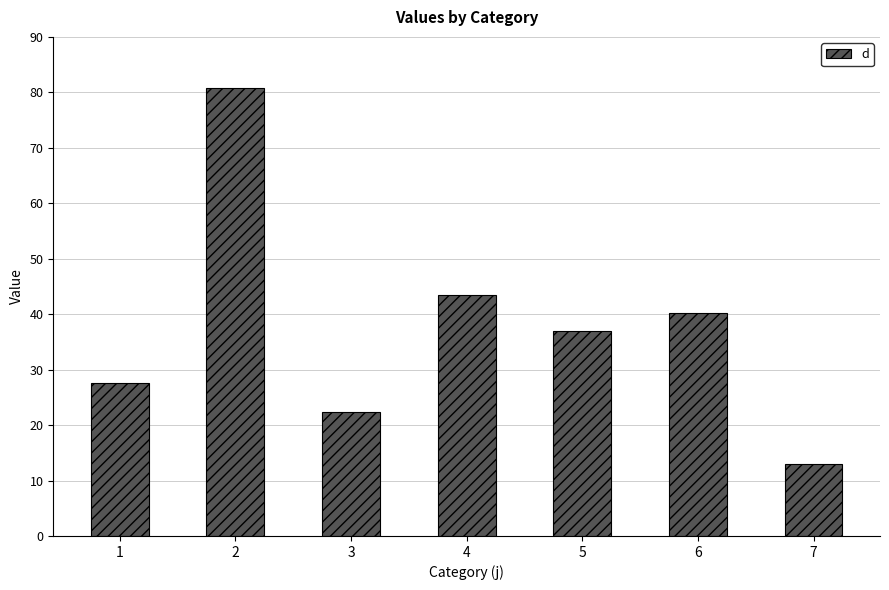

Approximately how many times larger is the value at 7 compared to 1?

0.5